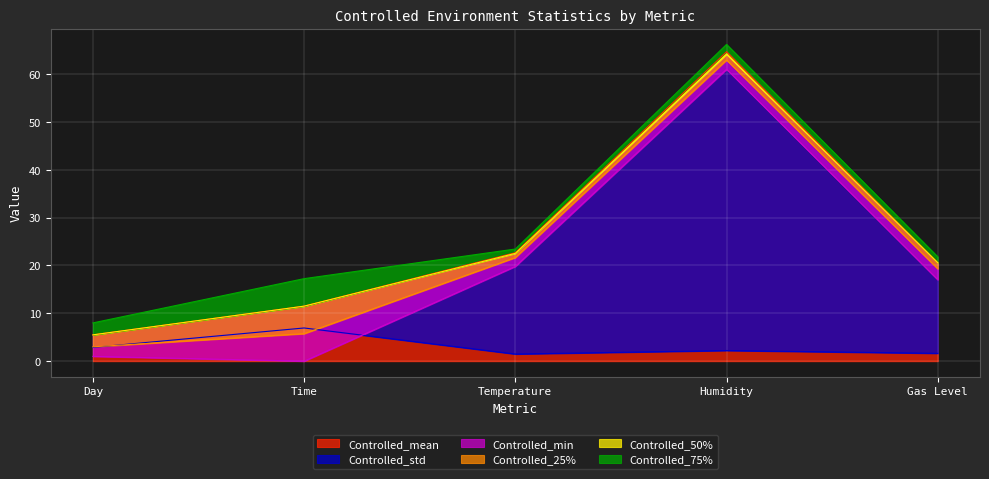

What is the greatest value displayed?

66.2